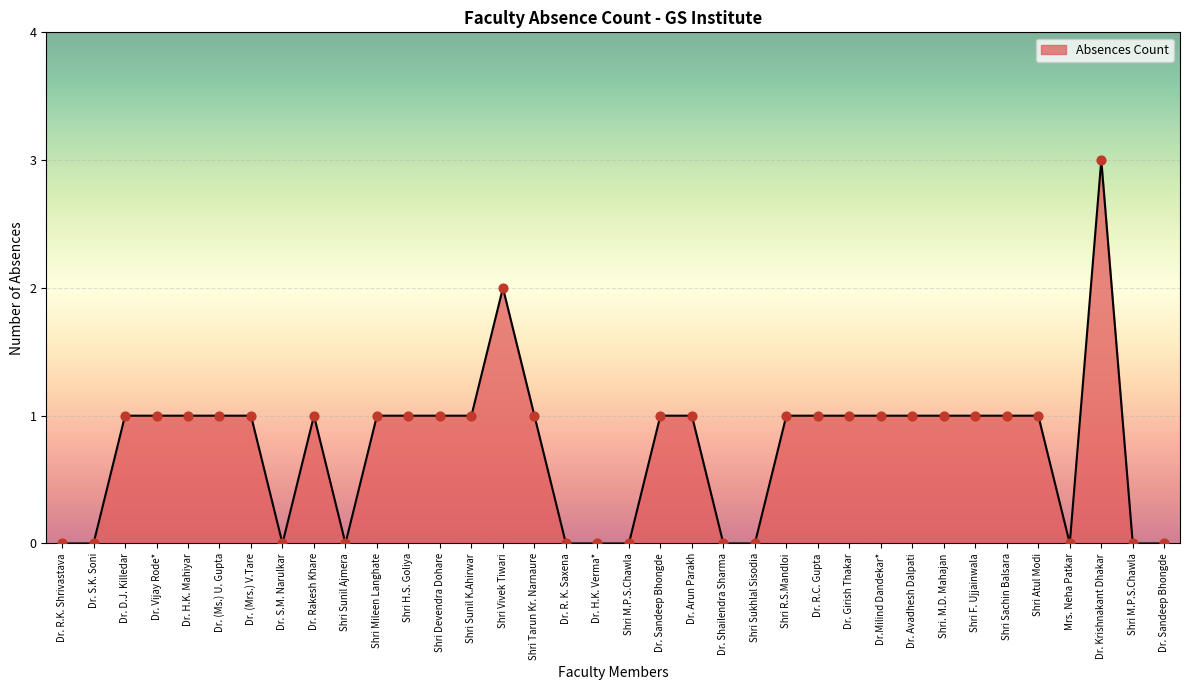

How many lines are shown in the chart?

1